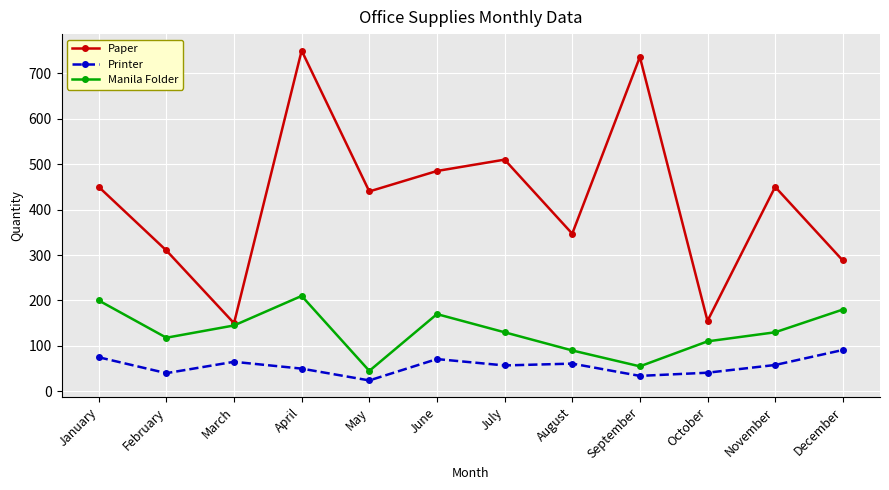

Count the number of categories in the chart.

12